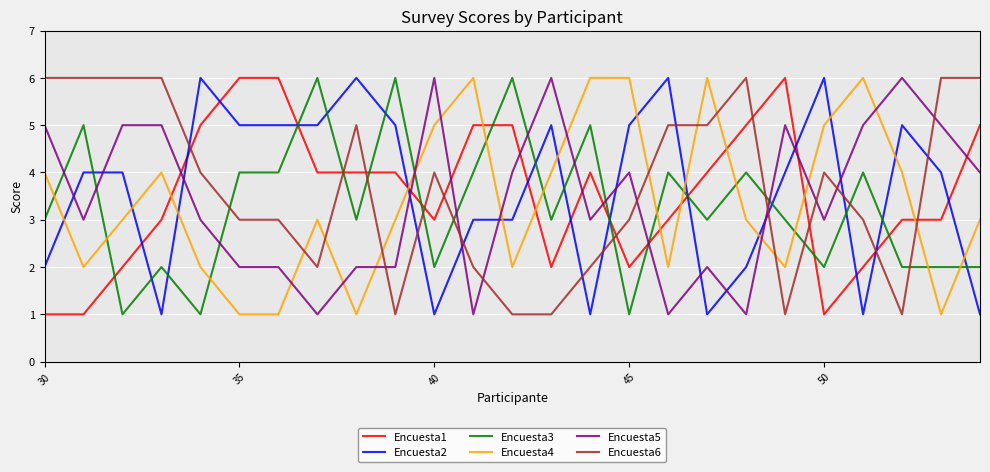

Is this an area chart (filled region under the line)?

No